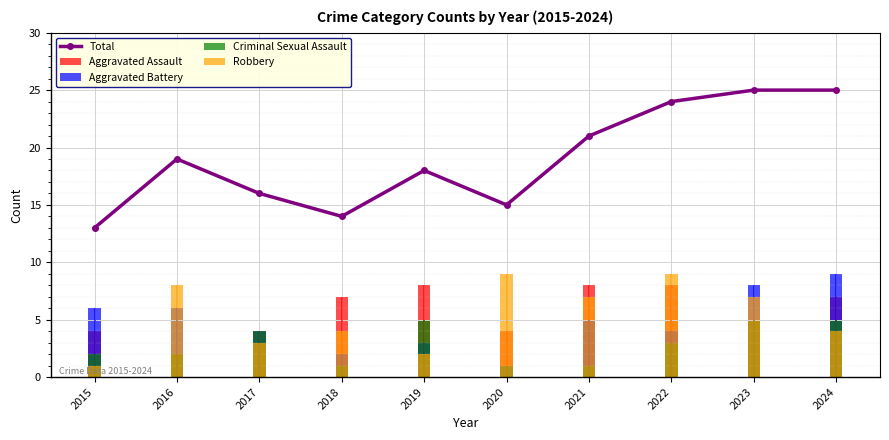

What is the value of the Robbery bar at the 4th from the left?

4